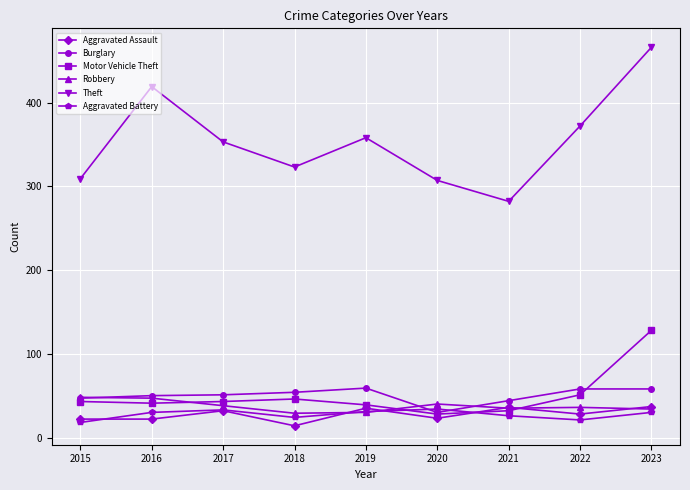

At which category is the sum across all series the highest?

2023